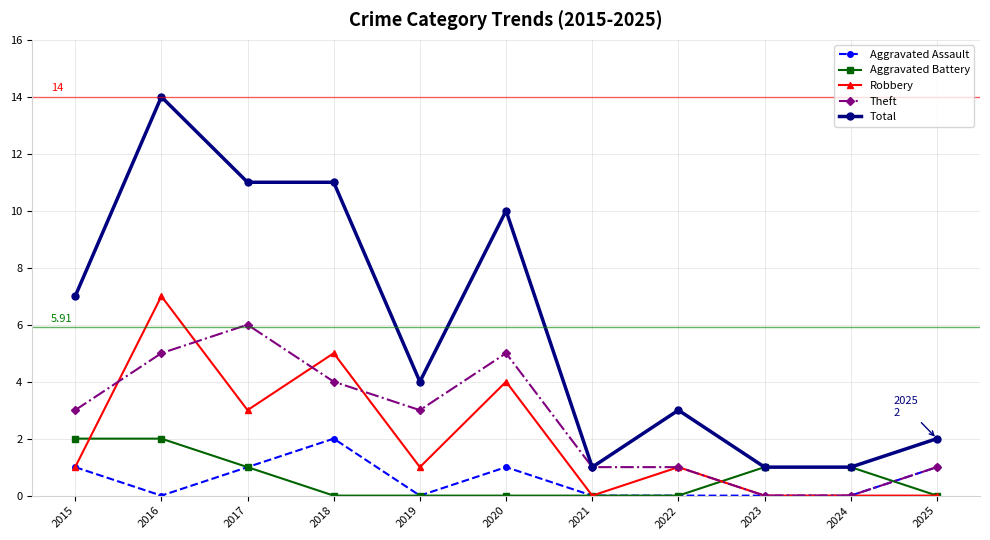

What is the difference between the second highest and second lowest values in the Total series?

10